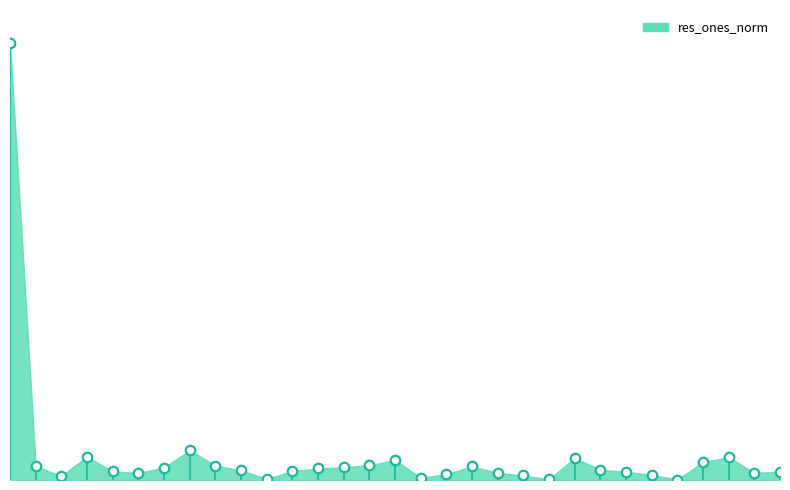

Approximately how many times larger is the value at 190 compared to 300?

0.8